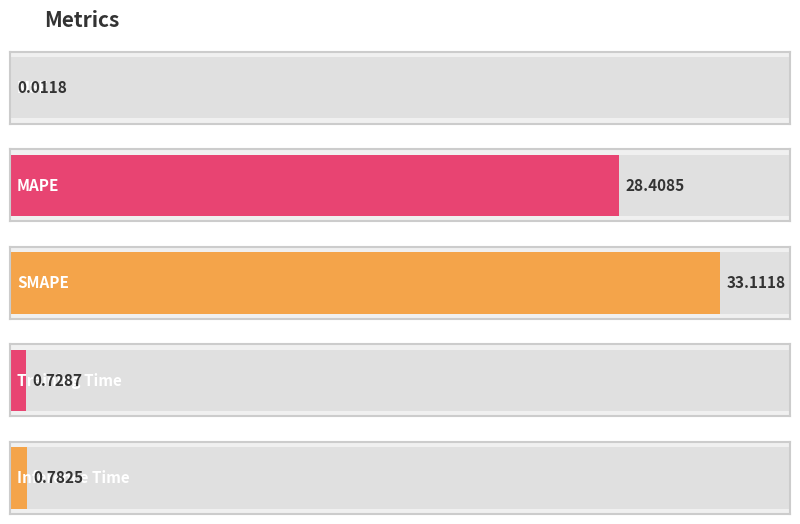

The value at MSE is 0.0. True or false?

False